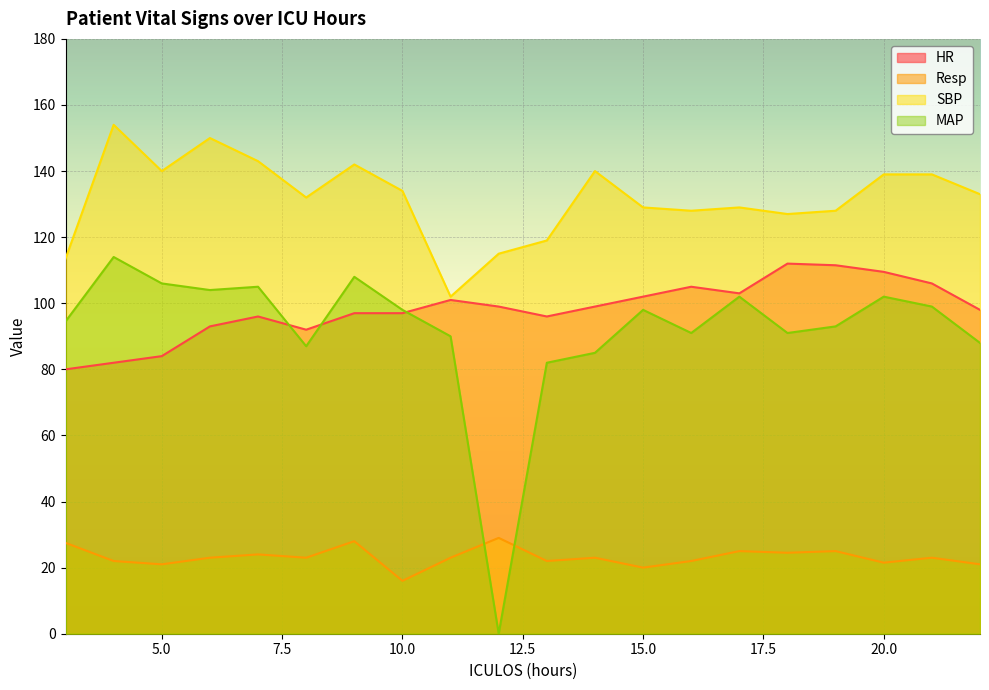

What is the average value of the HR series?

98.2